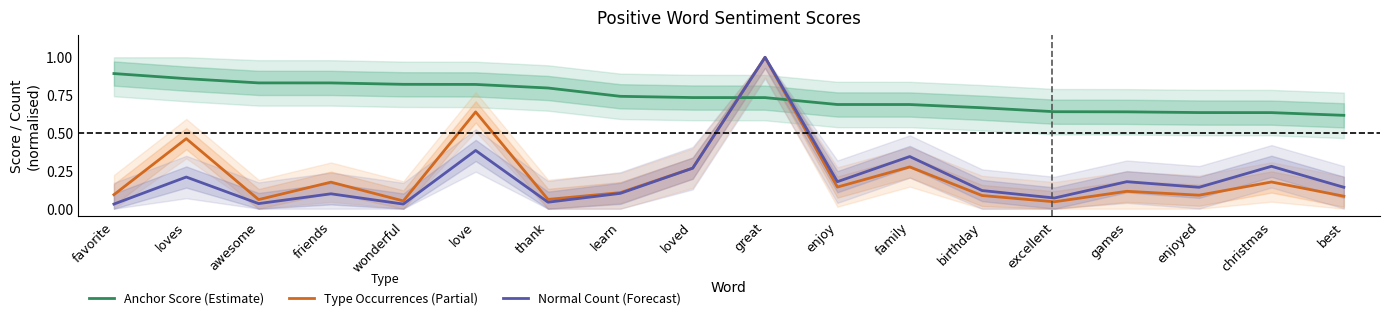

Reading left to right, list all the values displayed in this chart.

Anchor Score (Estimate): 0.9	0.9	0.8	0.8	0.8	0.8	0.8	0.7	0.7	0.7	0.7	0.7	0.7	0.6	0.6	0.6	0.6	0.6
Type Occurrences (Partial): 0.1	0.5	0.1	0.2	0.1	0.6	0.1	0.1	0.3	1.0	0.1	0.3	0.1	0.0	0.1	0.1	0.2	0.1
Normal Count (Forecast): 0.0	0.2	0.0	0.1	0.0	0.4	0.0	0.1	0.3	1.0	0.2	0.3	0.1	0.1	0.2	0.1	0.3	0.1